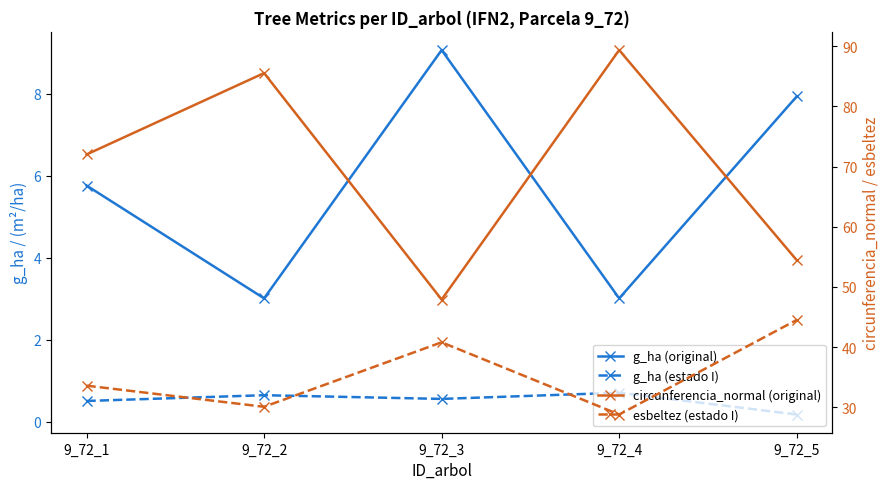

At which label is esbeltez (estado I) closest to 36?

9_72_1